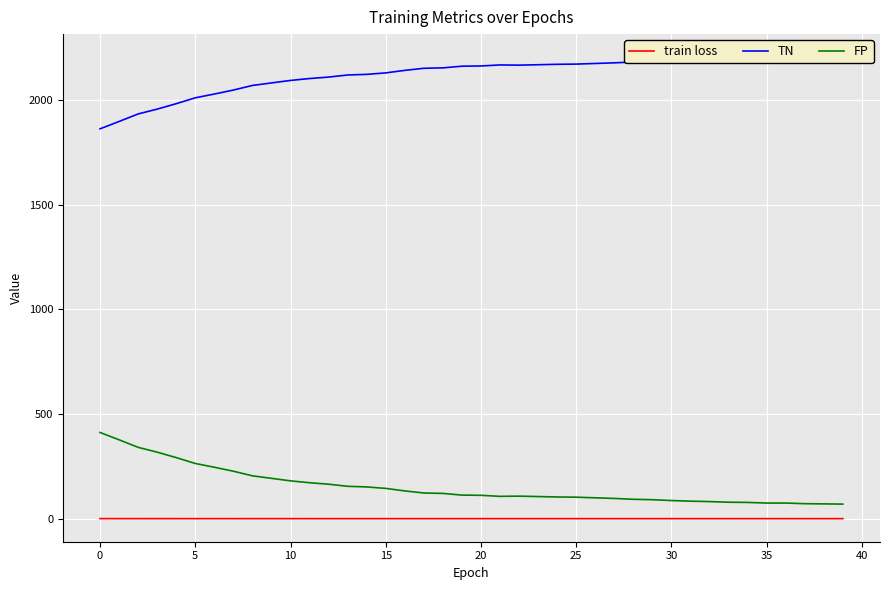

Is the value of TN at 15 greater than the value of FP at 30?

Yes